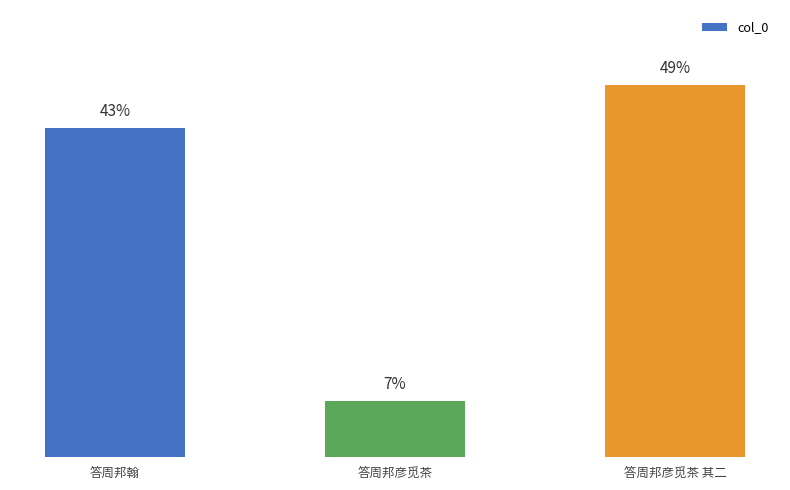

Are the bars horizontal?

No